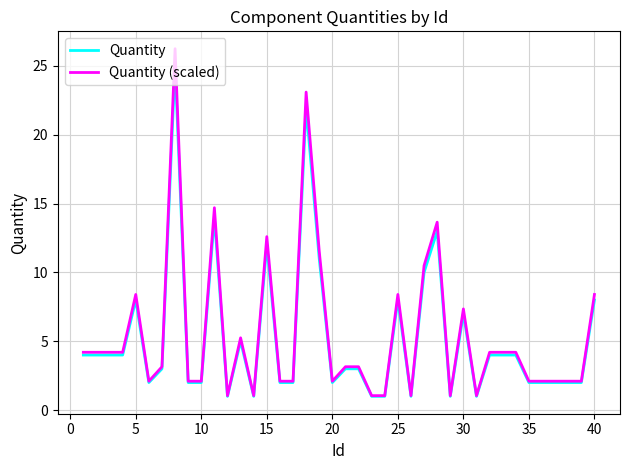

What is the smallest value displayed?

1.0